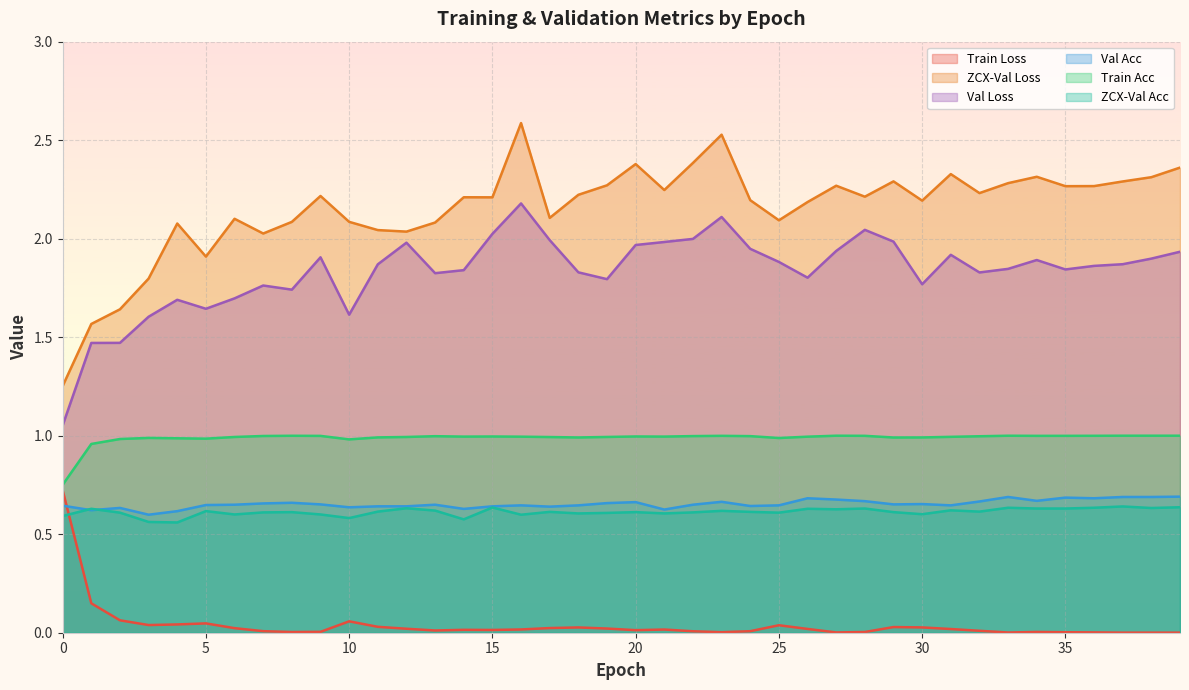

The value of data/val_loss_epoch at 31 is 1.1. True or false?

False